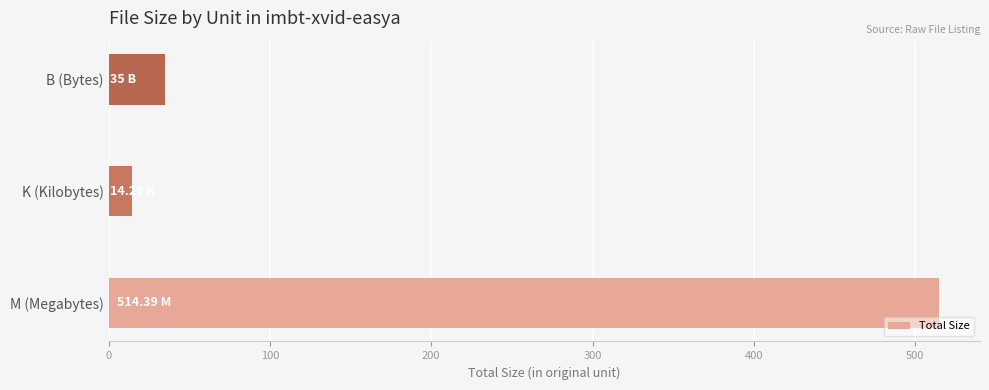

How many distinct data groups are displayed?

1